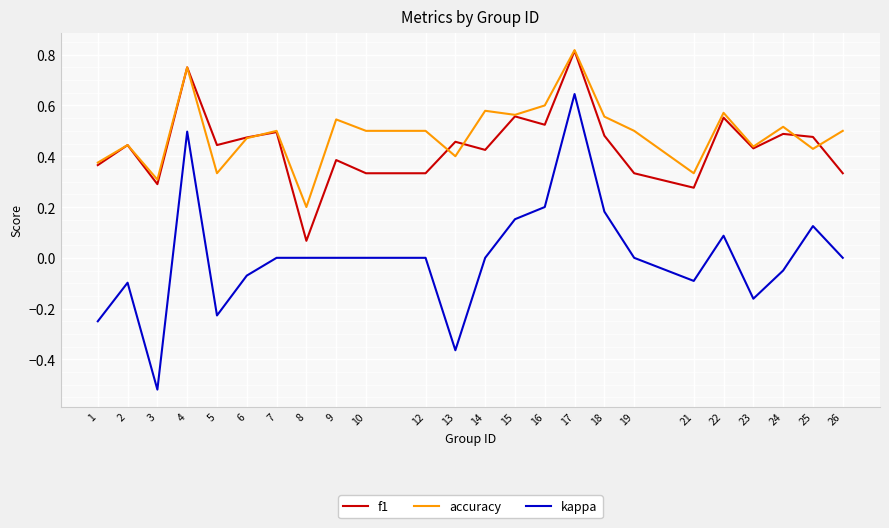

At how many categories does at least one series exceed 0?

24